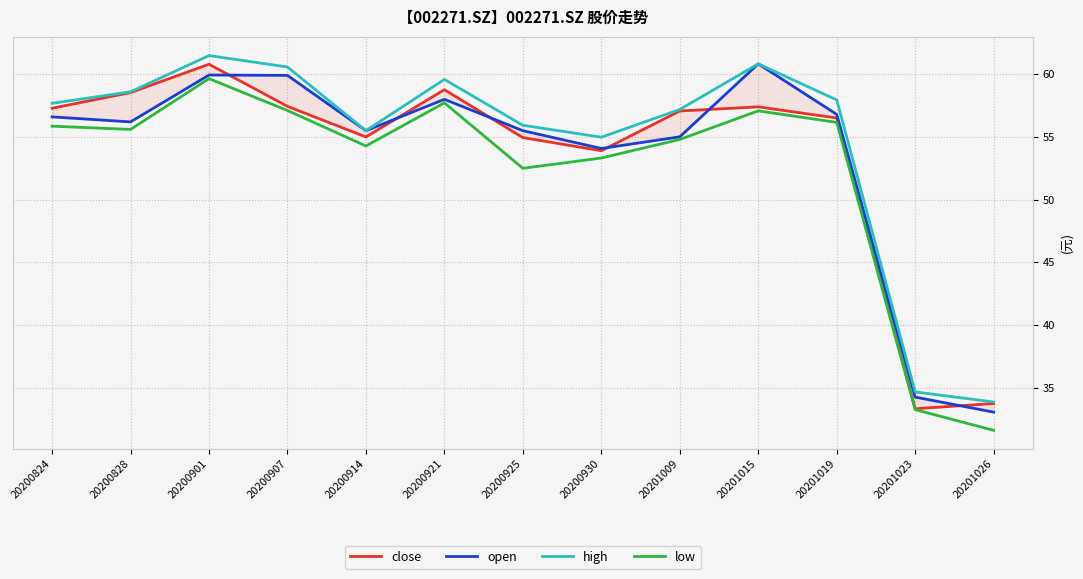

What is the value of the high point at the 6th from the left?

59.6